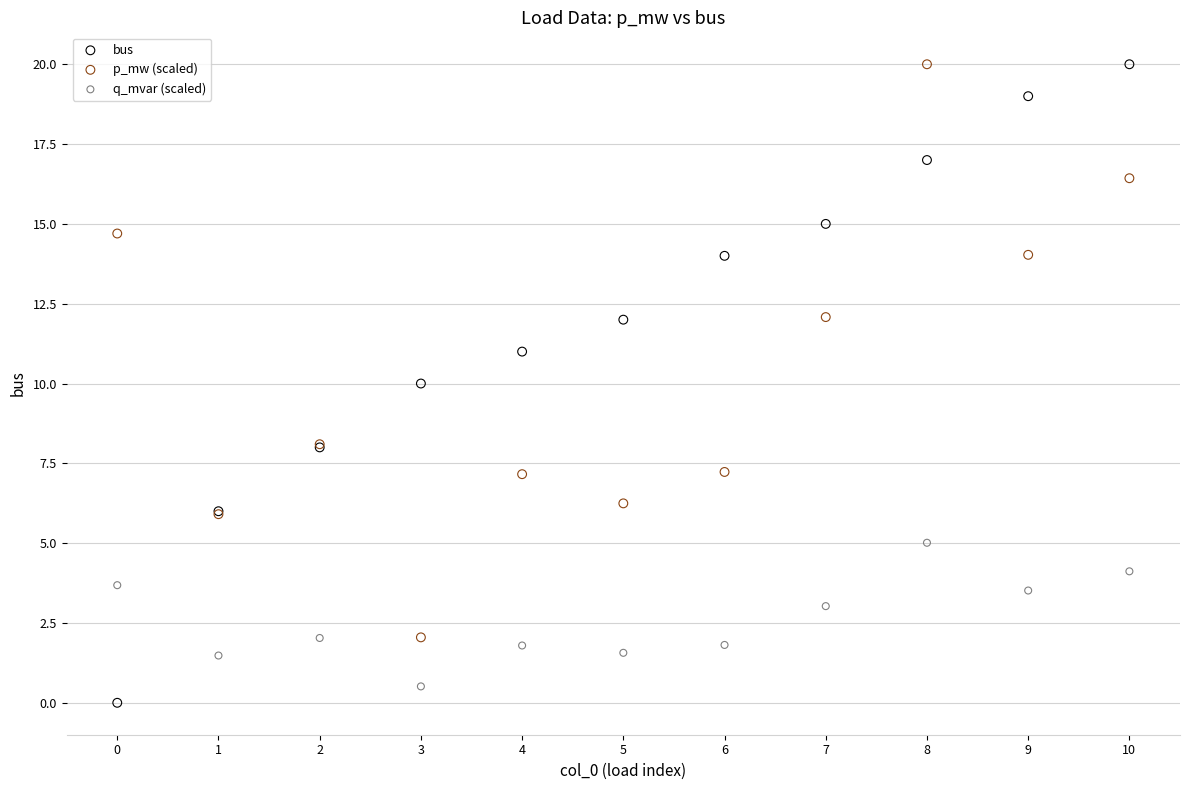

Which series has the largest Y range (max minus min)?

bus